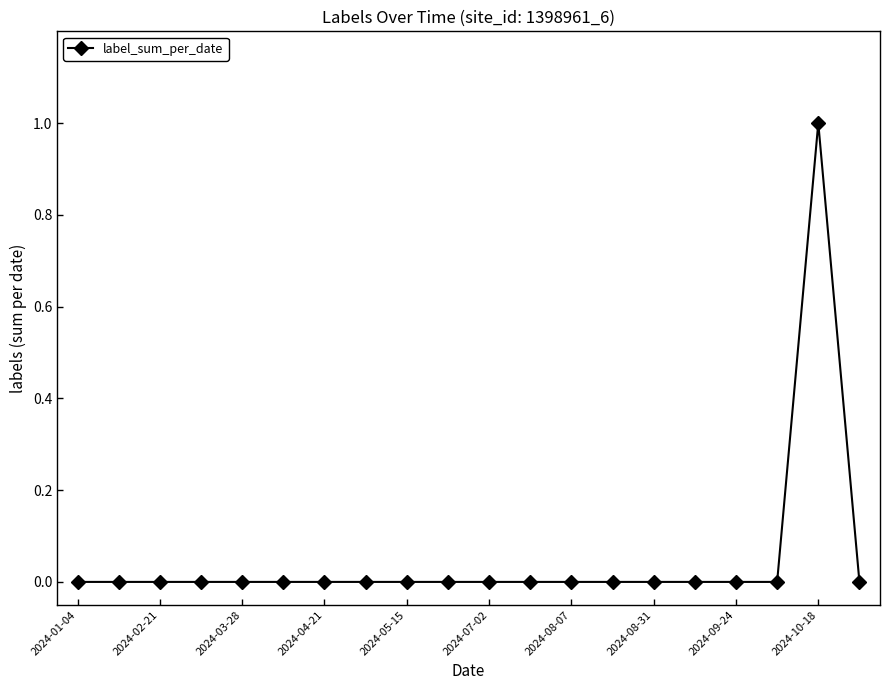

Reading left to right, extract all data points from this chart.

0	0	0	0	0	0	0	0	0	0	0	0	0	0	0	0	0	0	1	0